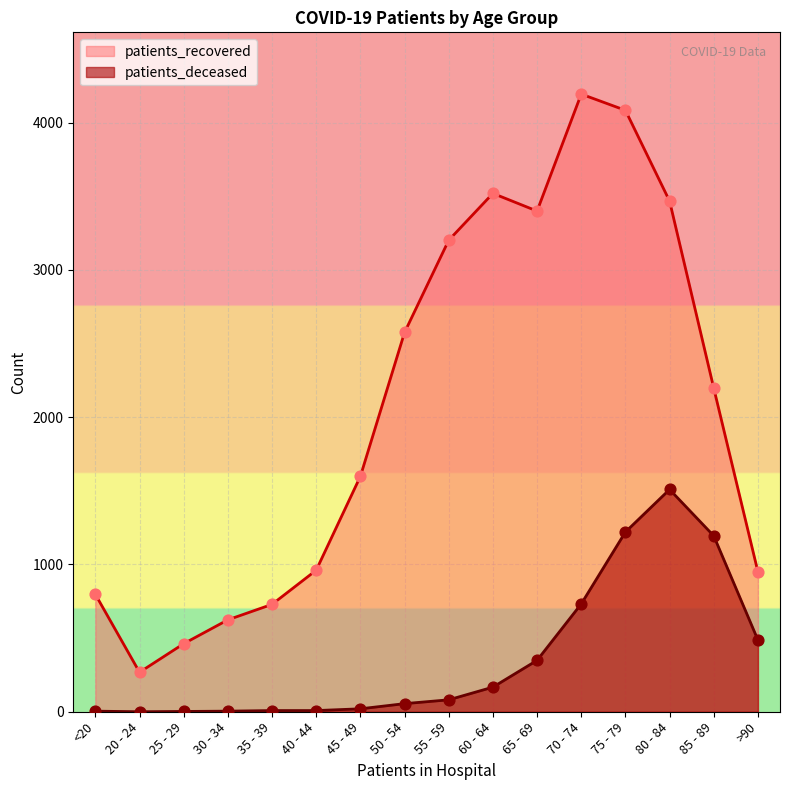

Which series has the largest total across all categories?

patients_recovered